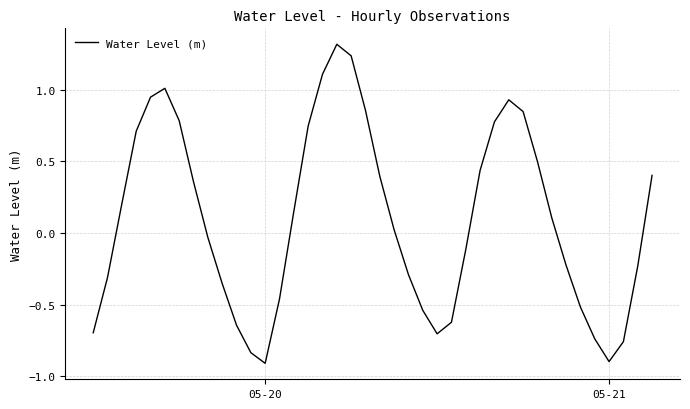

What is the greatest value displayed?

1.3